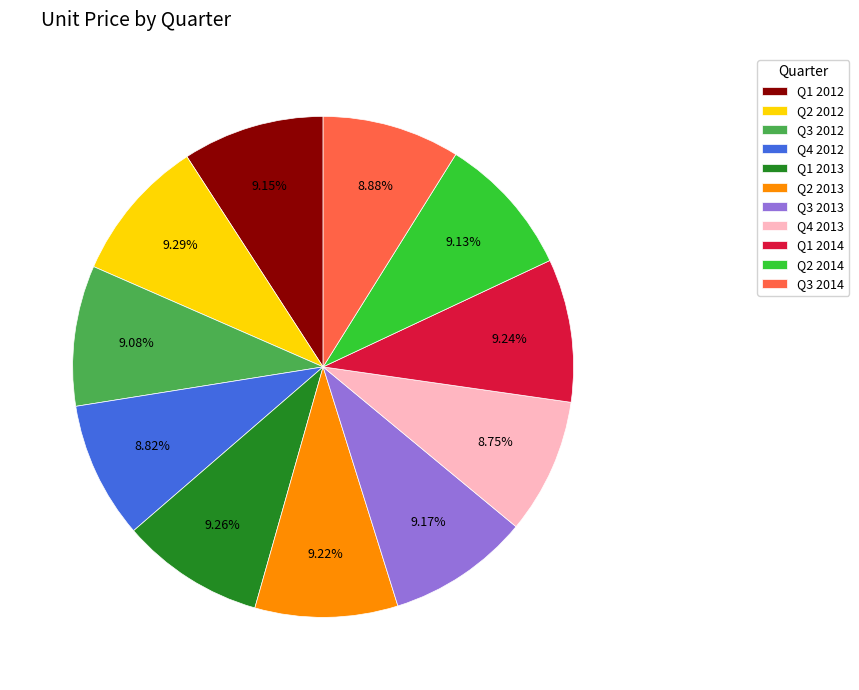

What is the ratio of the value at Q1 2013 to the value at Q4 2013?

1.1